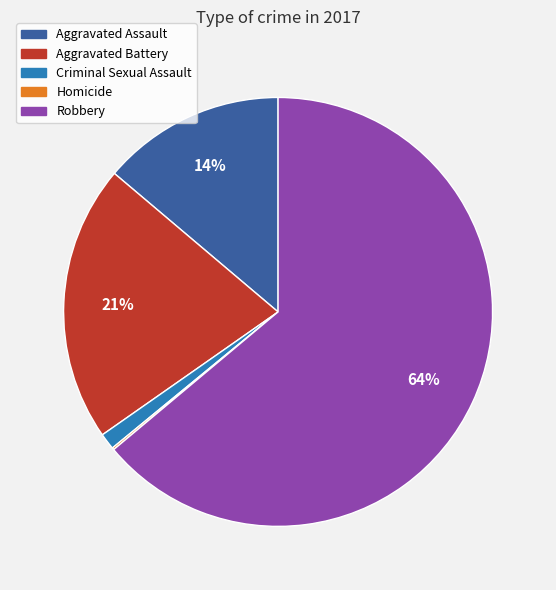

Which slice is the largest?

Robbery